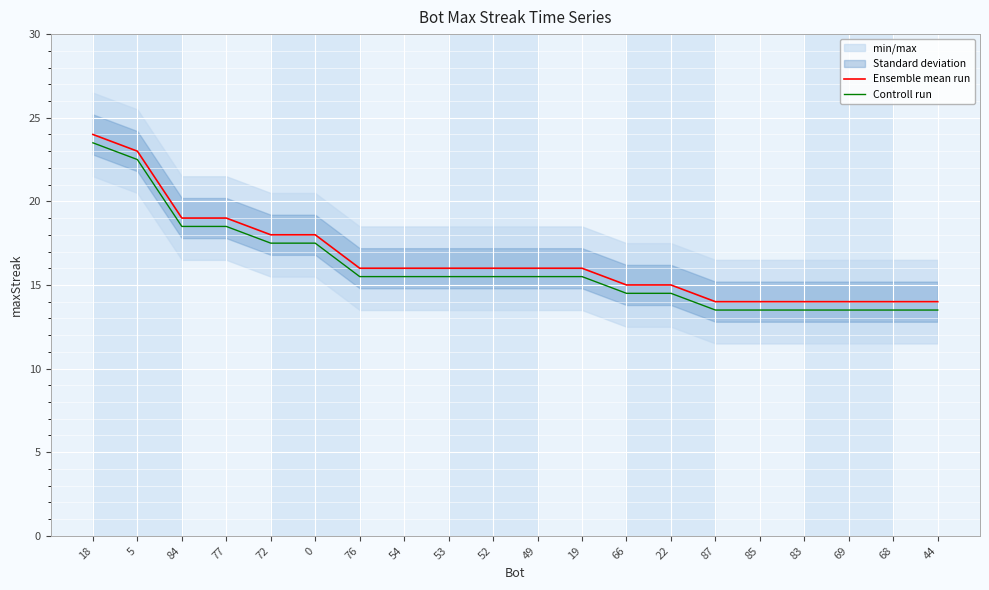

True or false: Ensemble mean run and Controll run intersect in this chart.

False